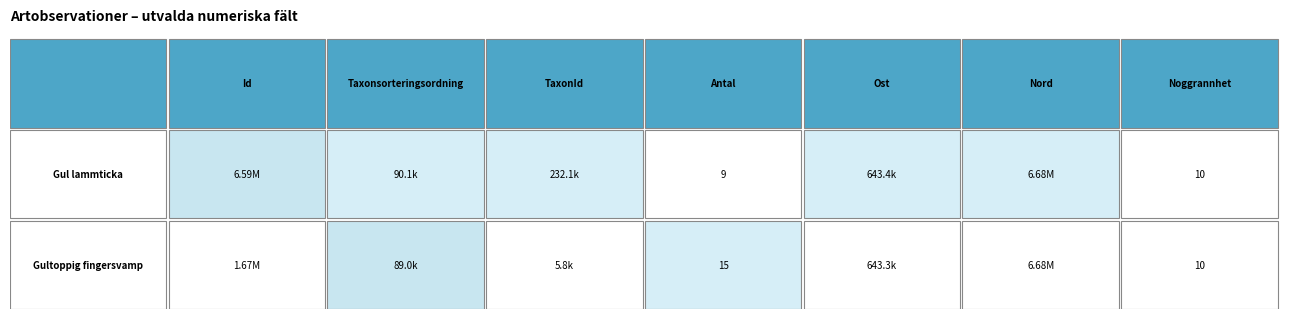

Rank the series by their maximum value, from highest to lowest.

Gul lammticka, Gultoppig fingersvamp